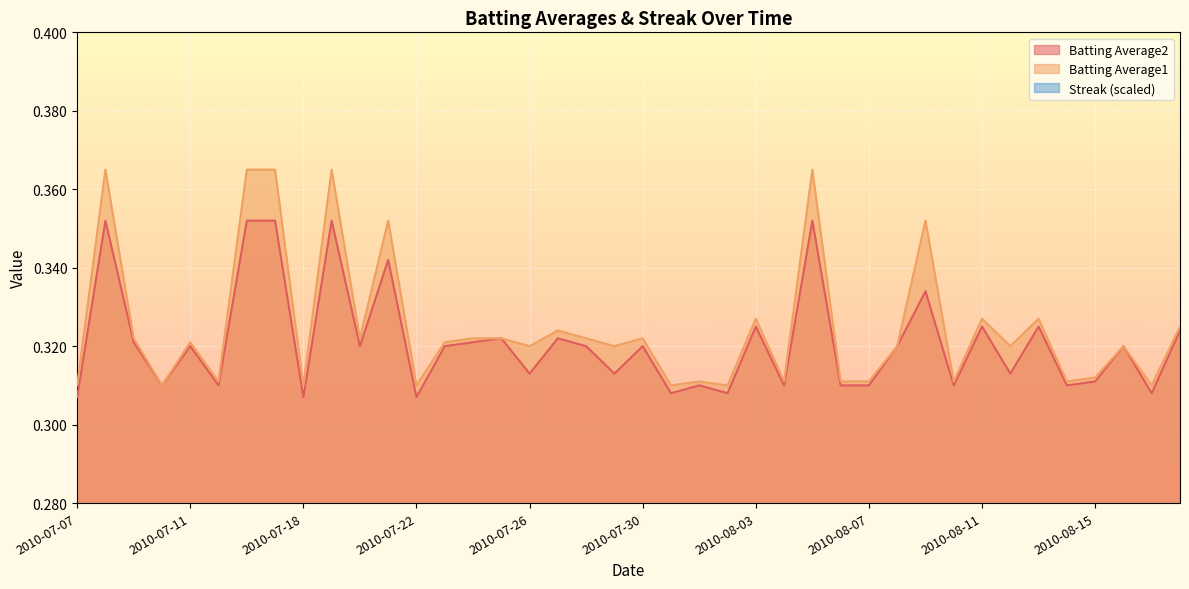

Rank the series by their maximum value, from highest to lowest.

Batting Average1, Batting Average2, Streak